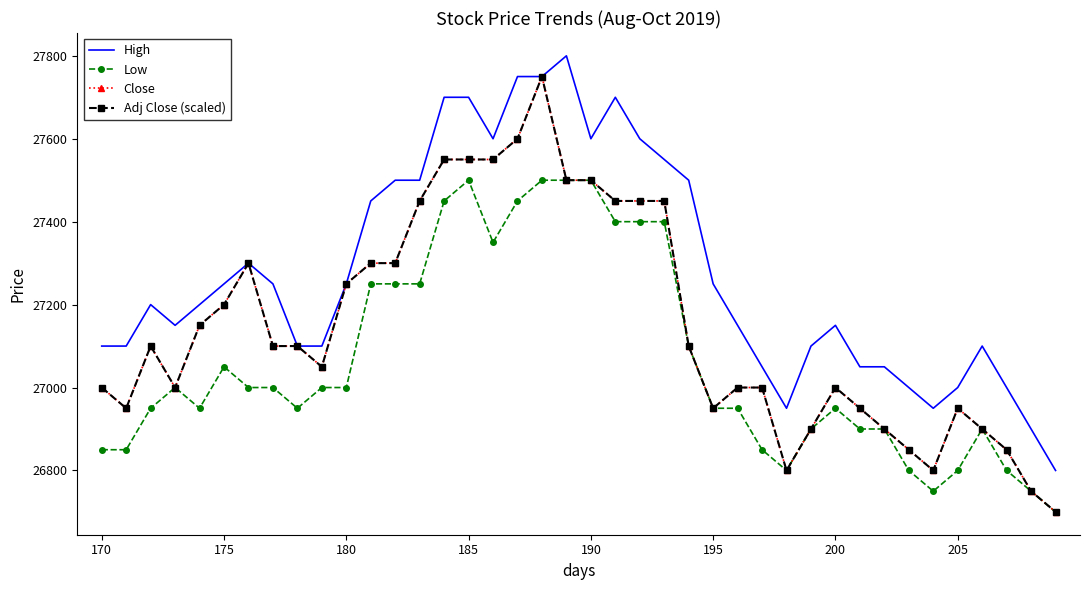

What is the lowest value of the High series?

26800.0